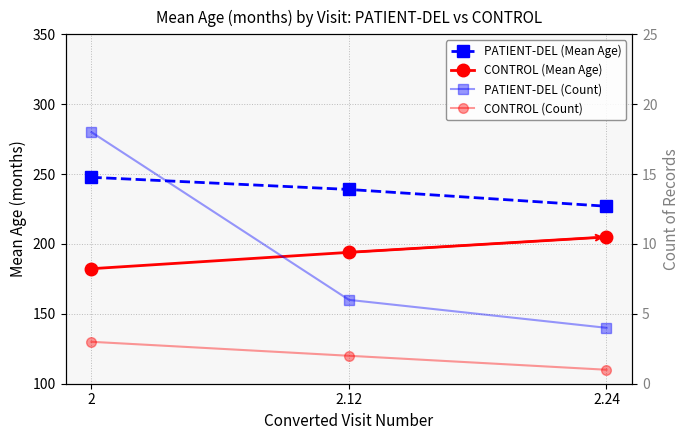

What position from the right is 2?

3